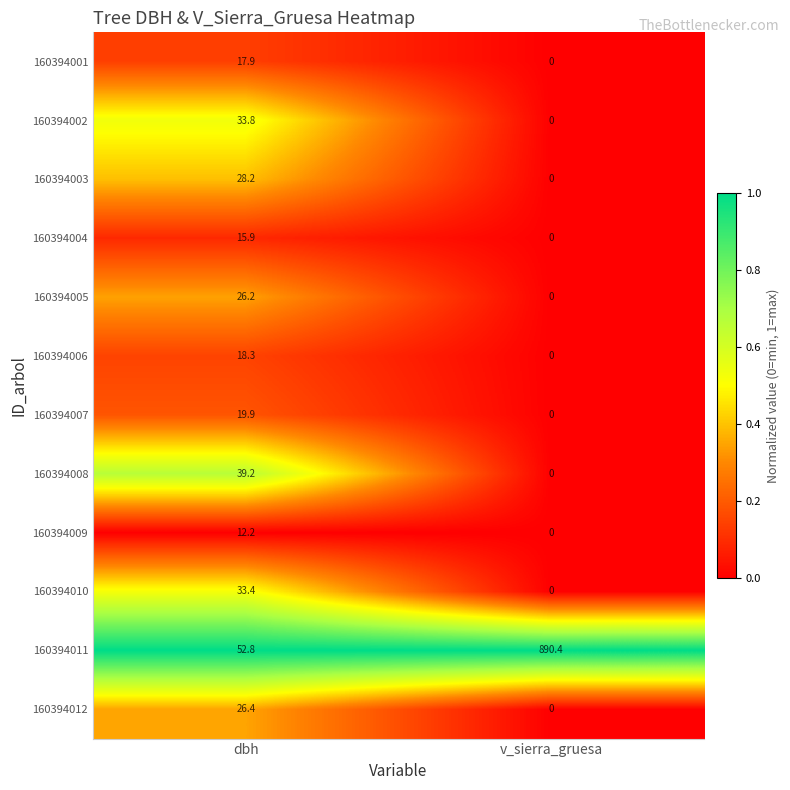

Reading right to left, extract all data points from this chart.

160394001: 0.0	17.9
160394002: 0.0	33.8
160394003: 0.0	28.2
160394004: 0.0	15.9
160394005: 0.0	26.2
160394006: 0.0	18.3
160394007: 0.0	19.9
160394008: 0.0	39.2
160394009: 0.0	12.2
160394010: 0.0	33.4
160394011: 890.4	52.8
160394012: 0.0	26.4